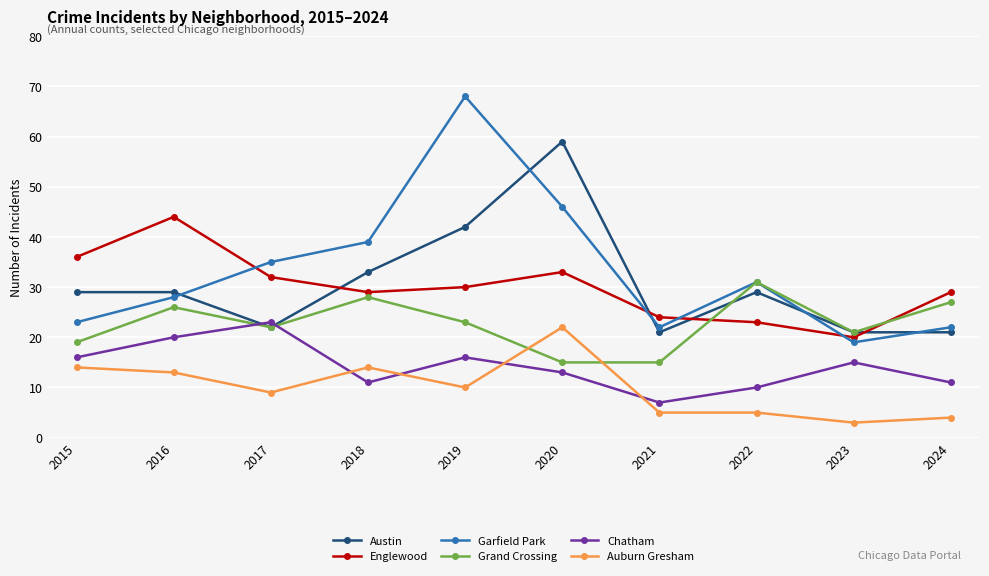

How many interior local peaks does the Englewood series have?

2